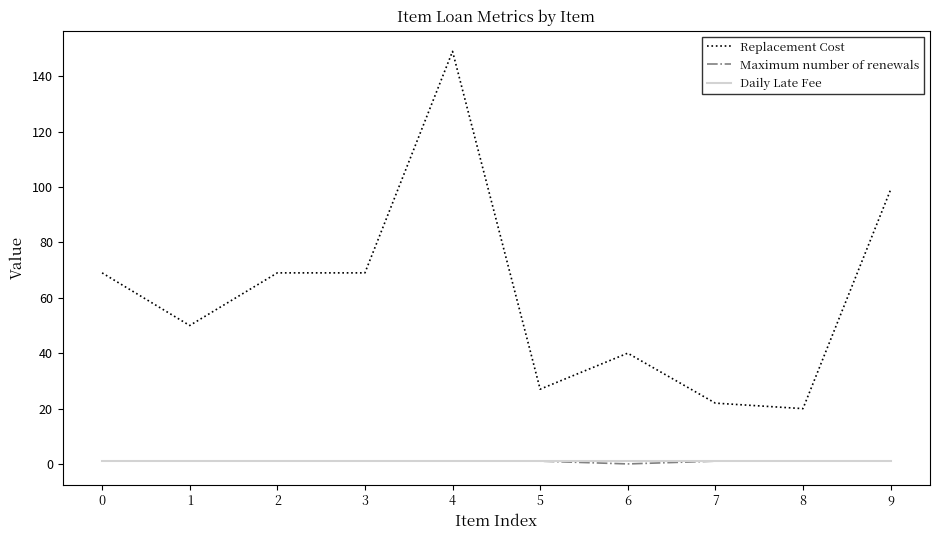

True or false: Replacement Cost and Maximum number of renewals cross at least once.

False